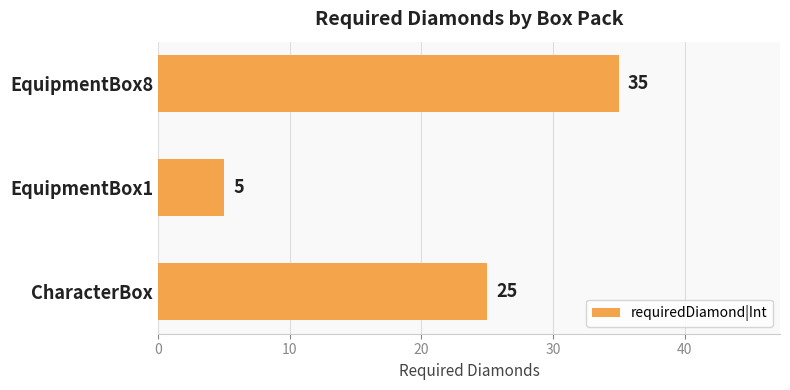

What is the change in value from CharacterBox to EquipmentBox1?

-20